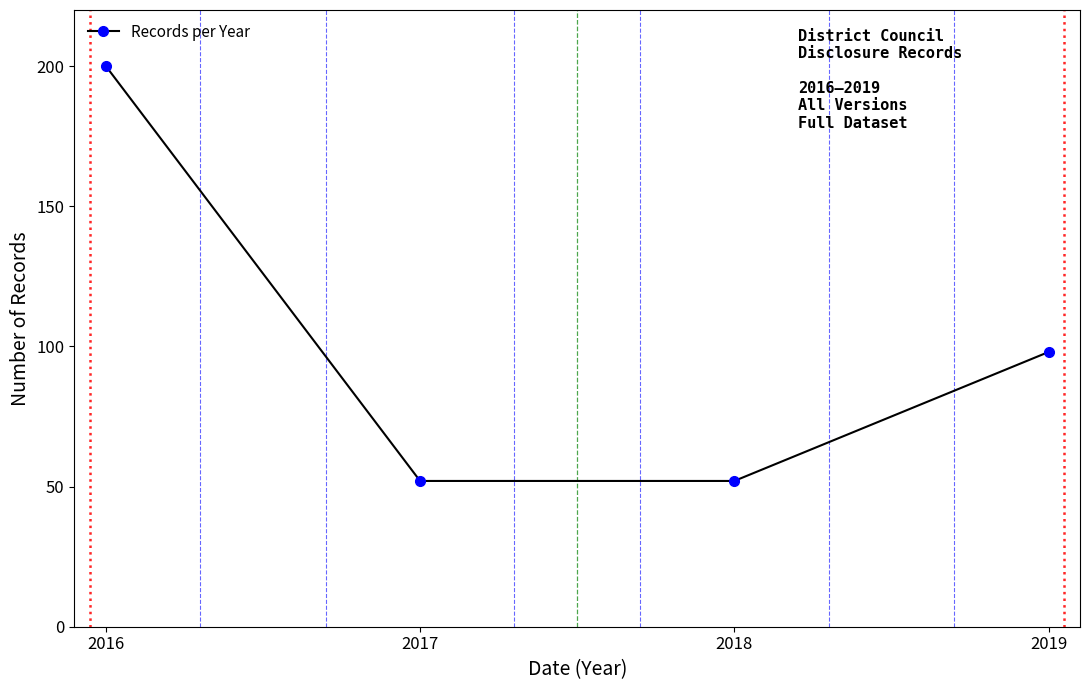

How many lines are shown in the chart?

1